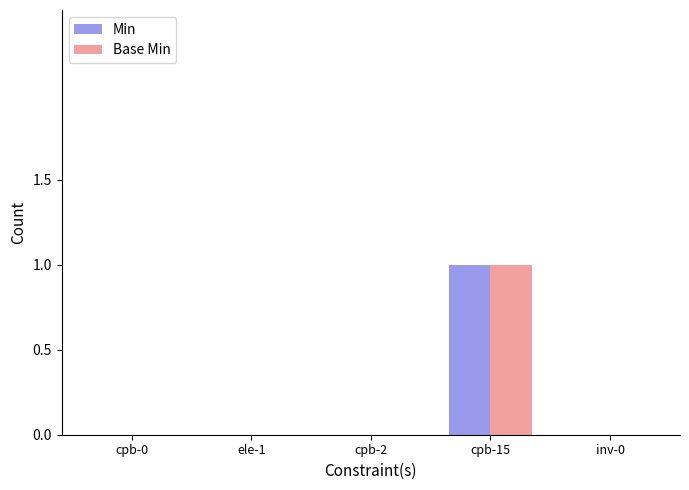

The value of Base Min at cpb-15 is 1. True or false?

True